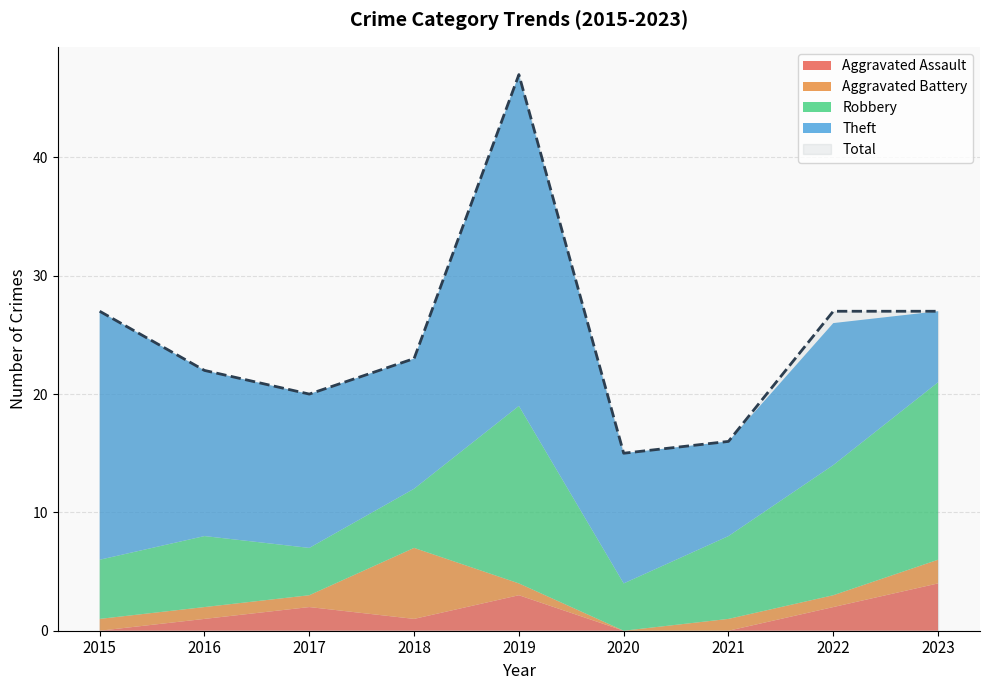

Reading left to right, extract all data points from this chart.

Aggravated Assault: 0	1	2	1	3	0	0	2	4
Aggravated Battery: 1	1	1	6	1	0	1	1	2
Robbery: 5	6	4	5	15	4	7	11	15
Theft: 21	14	13	11	28	11	8	12	6
Total: 27	22	20	23	47	15	16	27	27